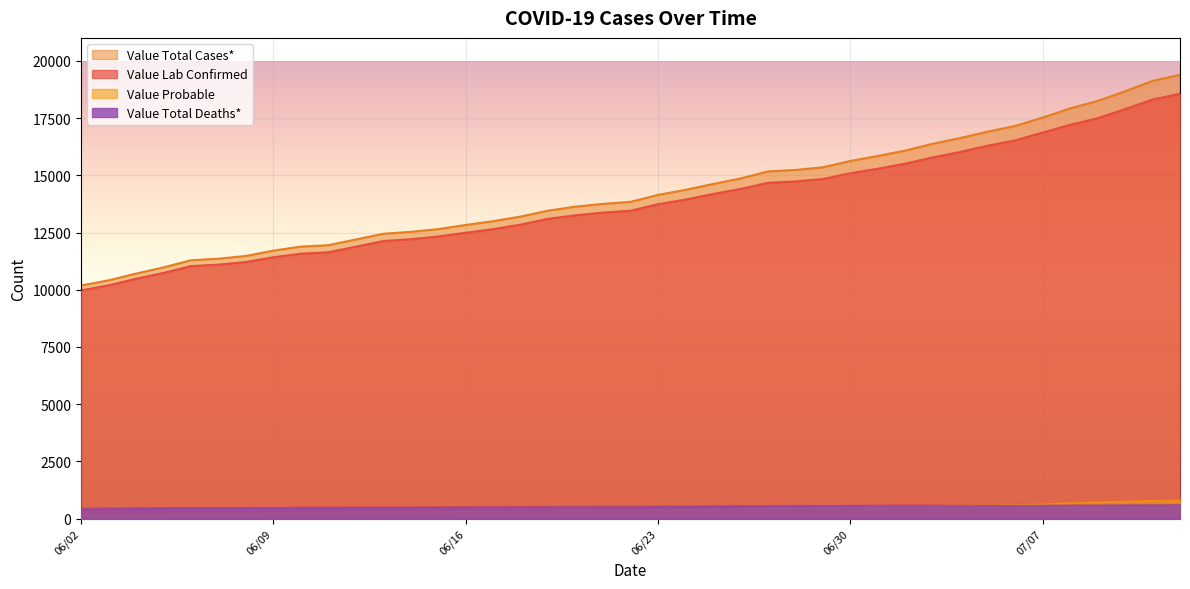

Reading left to right, what are all the values shown in this chart?

Value Lab Confirmed: 9970	10192	10479	10734	11031	11097	11212	11419	11576	11637	12125	12208	12326	12490	12646	12846	13097	13253	13369	13449	13736	13937	14182	14401	14669	14732	14835	15090	15286	15508	15781	16018	16291	16525	16864	17202	17491	17890	18307	18562
Value Probable: 215	218	226	243	256	259	264	289	307	308	320	321	321	339	349	351	357	377	381	390	405	426	435	458	498	500	512	534	556	571	595	609	616	627	655	717	754	780	814	827
Value Total Cases*: 10185	10410	10705	10977	11287	11356	11476	11708	11883	11945	12445	12529	12647	12829	12995	13197	13454	13630	13750	13839	14141	14363	14617	14859	15167	15232	15347	15624	15842	16079	16376	16627	16907	17152	17519	17919	18245	18670	19121	19389
Value Total Deaths*: 442	450	458	466	470	471	472	477	484	493	499	500	505	512	518	520	522	524	526	526	537	538	546	553	554	558	560	565	572	581	585	585	585	593	602	608	612	620	622	625